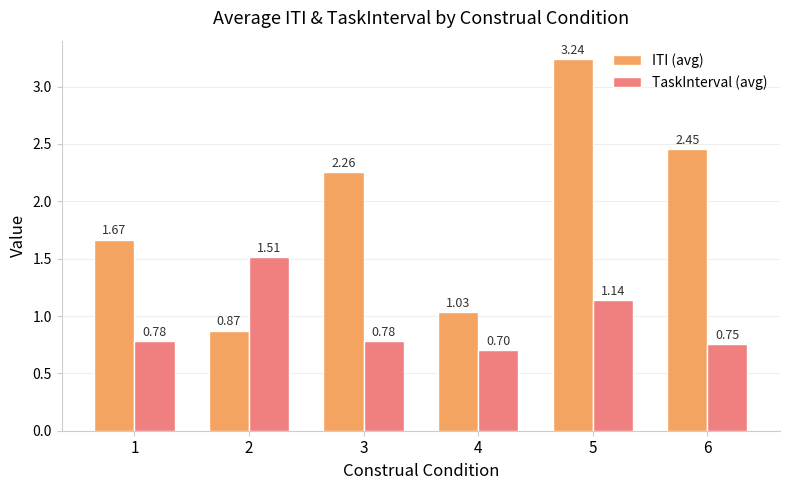

What is the sum of the ITI (avg) values at 6 and 1?

4.1